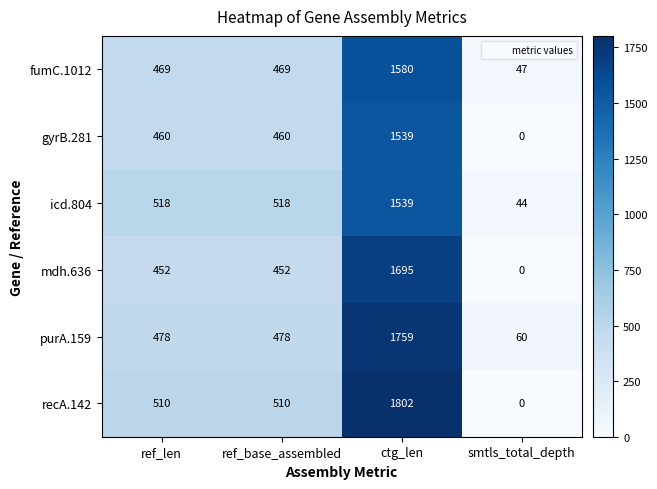

What is the approximate value of fumC.1012 at ref_len, to the nearest 50?

450